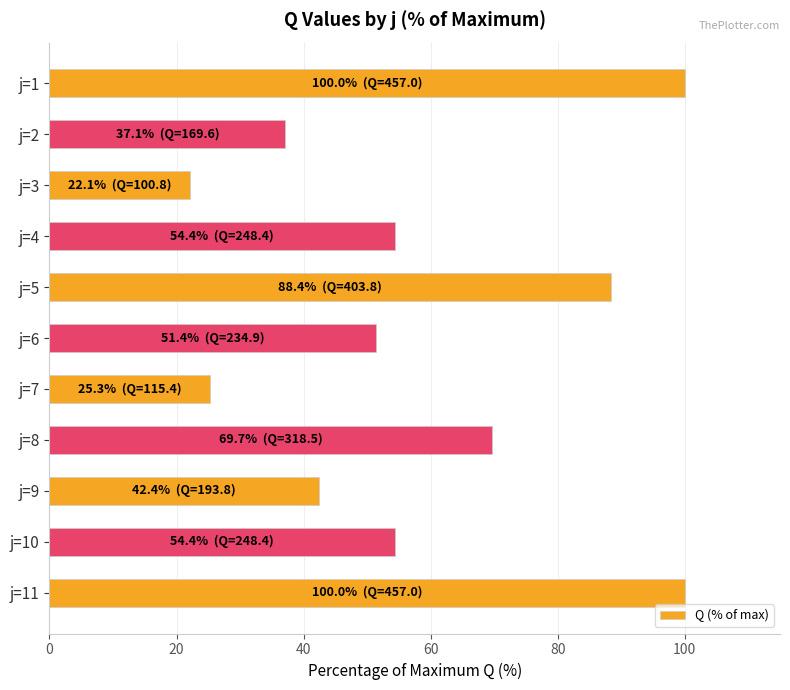

What value does the data have at j=2?

37.1